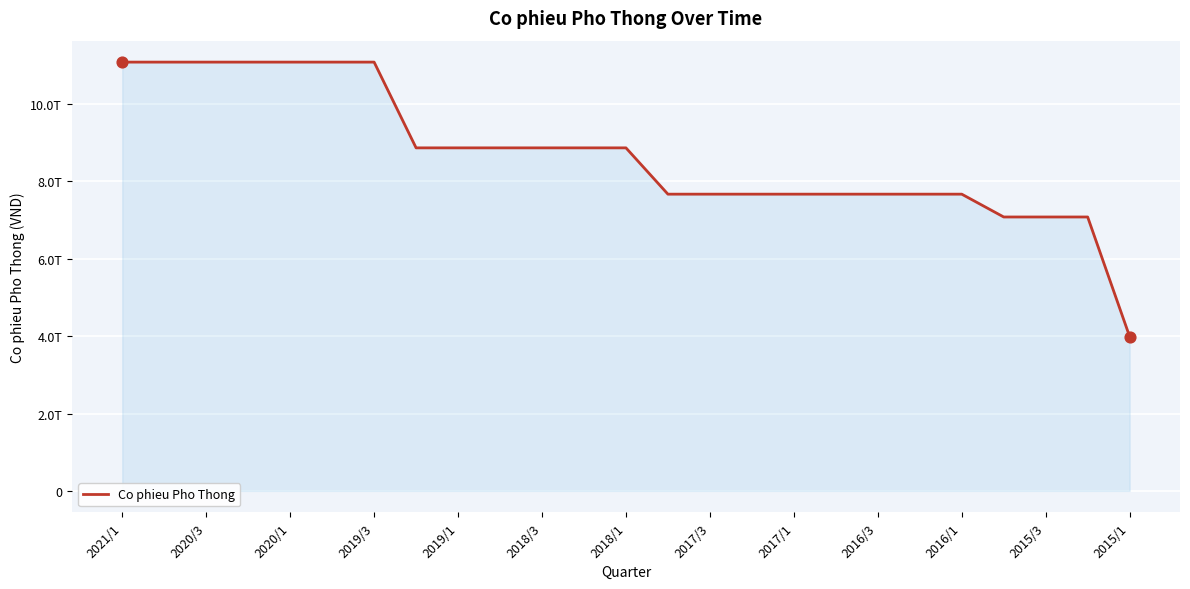

Is this an area chart (filled region under the line)?

Yes